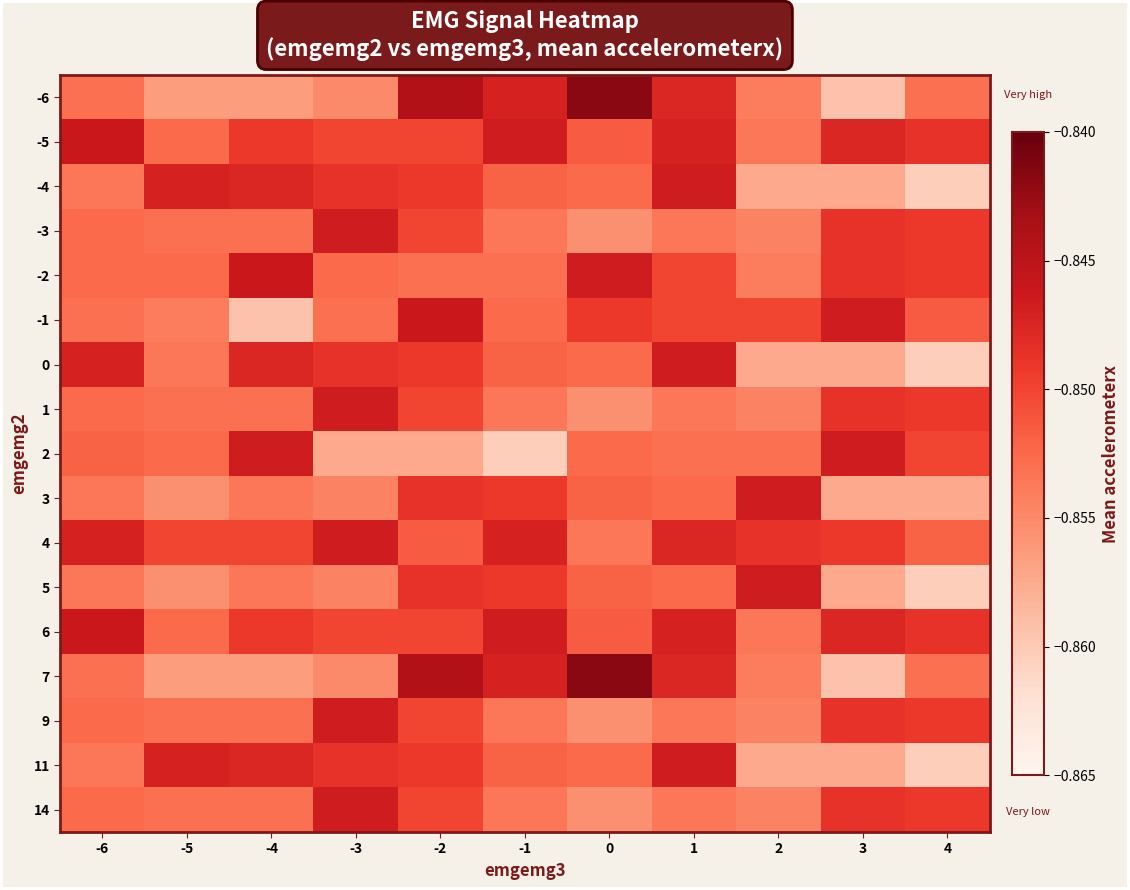

Reading left to right, extract all data points from this chart.

-6: -6=-0.9	-5=-0.9	-4=-0.9	-3=-0.9	-2=-0.8	-1=-0.8	0=-0.8	1=-0.8	2=-0.9	3=-0.9	4=-0.9
-5: -6=-0.8	-5=-0.9	-4=-0.8	-3=-0.9	-2=-0.9	-1=-0.8	0=-0.9	1=-0.8	2=-0.9	3=-0.8	4=-0.8
-4: -6=-0.9	-5=-0.8	-4=-0.8	-3=-0.8	-2=-0.8	-1=-0.9	0=-0.9	1=-0.8	2=-0.9	3=-0.9	4=-0.9
-3: -6=-0.9	-5=-0.9	-4=-0.9	-3=-0.8	-2=-0.9	-1=-0.9	0=-0.9	1=-0.9	2=-0.9	3=-0.8	4=-0.8
-2: -6=-0.9	-5=-0.9	-4=-0.8	-3=-0.9	-2=-0.9	-1=-0.9	0=-0.8	1=-0.9	2=-0.9	3=-0.8	4=-0.8
-1: -6=-0.9	-5=-0.9	-4=-0.9	-3=-0.9	-2=-0.8	-1=-0.9	0=-0.8	1=-0.9	2=-0.9	3=-0.8	4=-0.9
0: -6=-0.8	-5=-0.9	-4=-0.8	-3=-0.8	-2=-0.8	-1=-0.9	0=-0.9	1=-0.8	2=-0.9	3=-0.9	4=-0.9
1: -6=-0.9	-5=-0.9	-4=-0.9	-3=-0.8	-2=-0.9	-1=-0.9	0=-0.9	1=-0.9	2=-0.9	3=-0.8	4=-0.8
2: -6=-0.9	-5=-0.9	-4=-0.8	-3=-0.9	-2=-0.9	-1=-0.9	0=-0.9	1=-0.9	2=-0.9	3=-0.8	4=-0.9
3: -6=-0.9	-5=-0.9	-4=-0.9	-3=-0.9	-2=-0.8	-1=-0.8	0=-0.9	1=-0.9	2=-0.8	3=-0.9	4=-0.9
4: -6=-0.8	-5=-0.9	-4=-0.9	-3=-0.8	-2=-0.9	-1=-0.8	0=-0.9	1=-0.8	2=-0.8	3=-0.8	4=-0.9
5: -6=-0.9	-5=-0.9	-4=-0.9	-3=-0.9	-2=-0.8	-1=-0.8	0=-0.9	1=-0.9	2=-0.8	3=-0.9	4=-0.9
6: -6=-0.8	-5=-0.9	-4=-0.8	-3=-0.9	-2=-0.9	-1=-0.8	0=-0.9	1=-0.8	2=-0.9	3=-0.8	4=-0.8
7: -6=-0.9	-5=-0.9	-4=-0.9	-3=-0.9	-2=-0.8	-1=-0.8	0=-0.8	1=-0.8	2=-0.9	3=-0.9	4=-0.9
9: -6=-0.9	-5=-0.9	-4=-0.9	-3=-0.8	-2=-0.9	-1=-0.9	0=-0.9	1=-0.9	2=-0.9	3=-0.8	4=-0.8
11: -6=-0.9	-5=-0.8	-4=-0.8	-3=-0.8	-2=-0.8	-1=-0.9	0=-0.9	1=-0.8	2=-0.9	3=-0.9	4=-0.9
14: -6=-0.9	-5=-0.9	-4=-0.9	-3=-0.8	-2=-0.9	-1=-0.9	0=-0.9	1=-0.9	2=-0.9	3=-0.8	4=-0.8